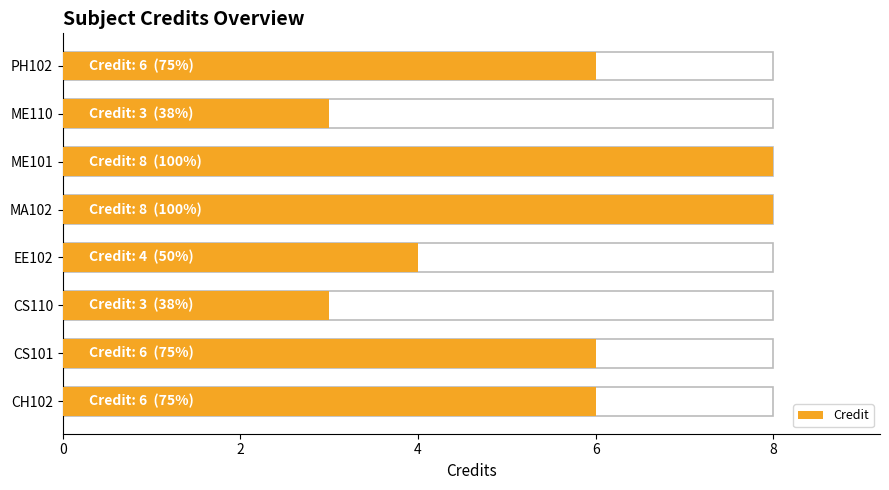

What is the greatest value displayed?

8